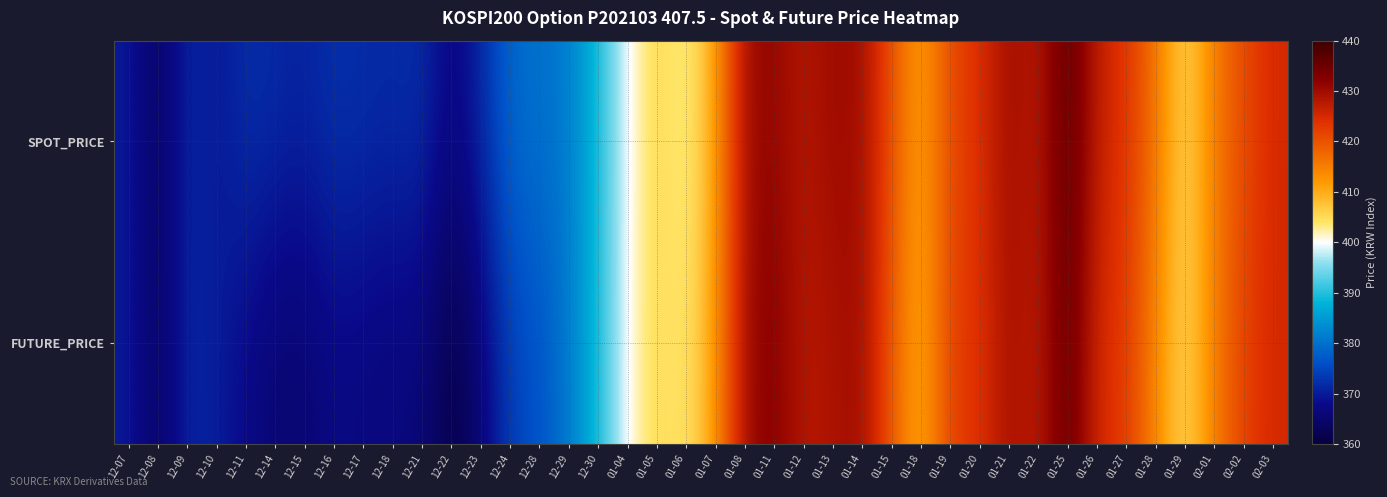

What is the smallest value displayed?

360.8